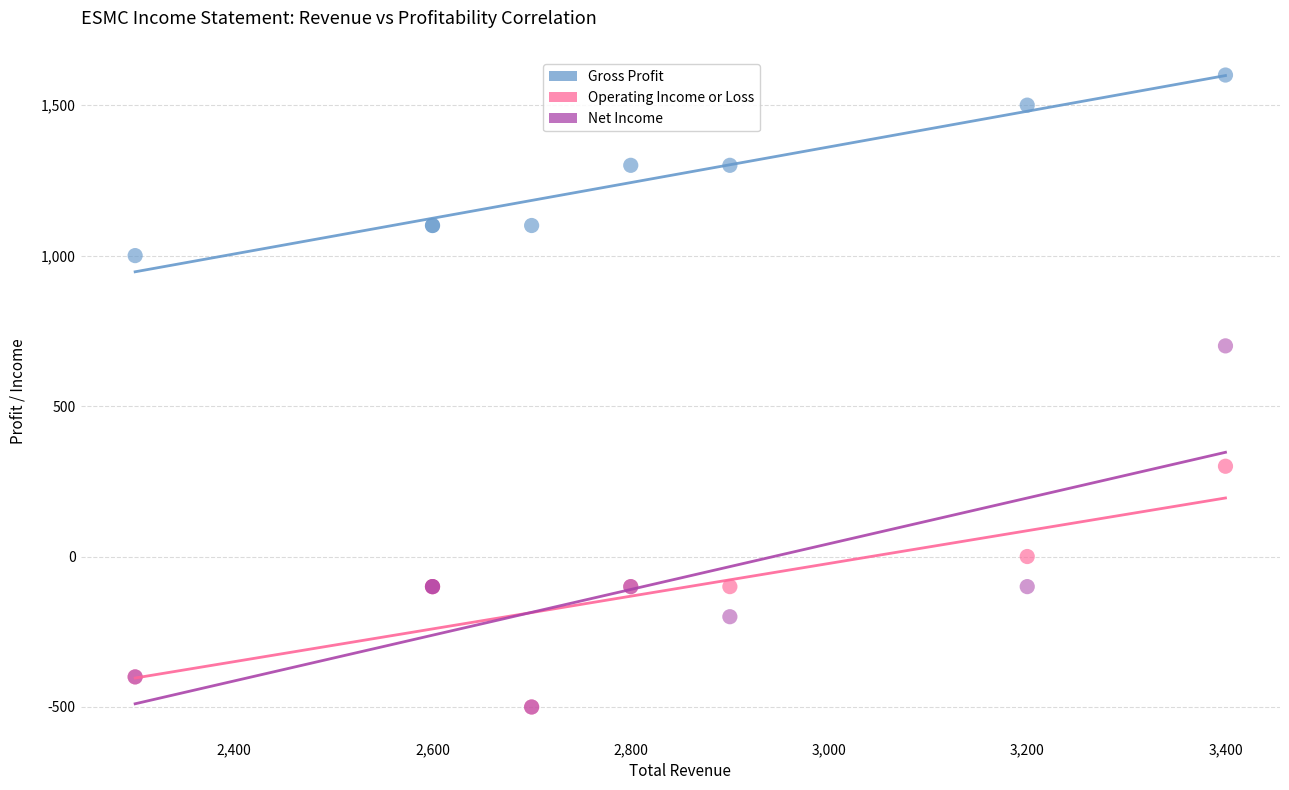

Across all series, what Y value is closest to 550?

700